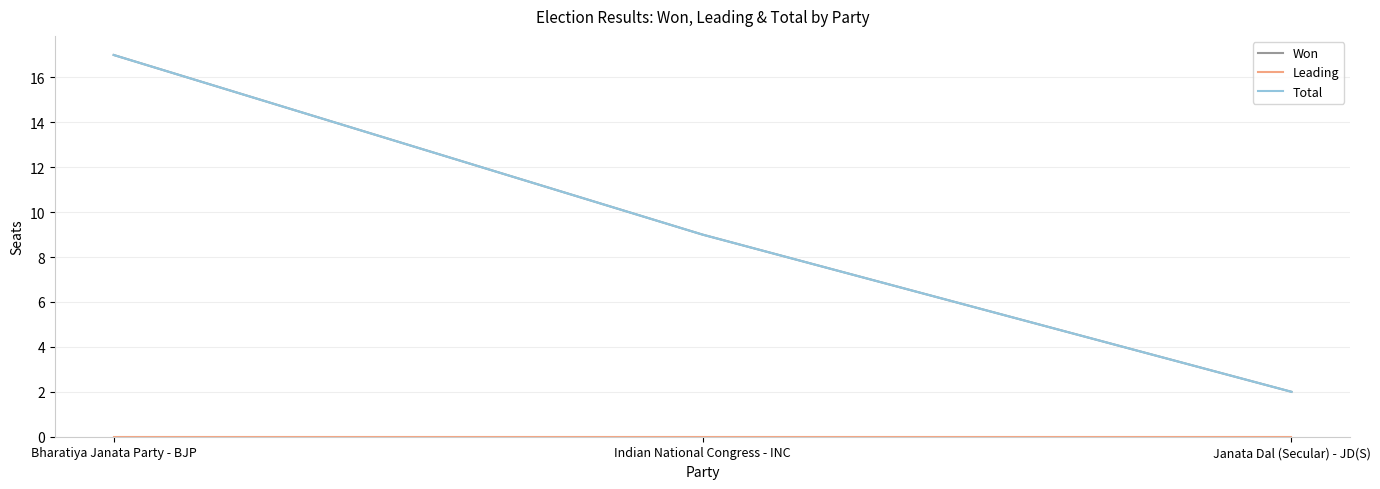

Is this an area chart (filled region under the line)?

No